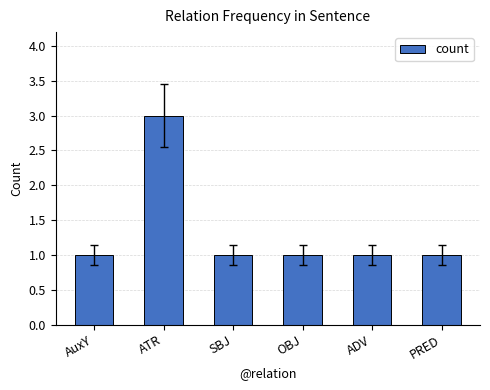

Are the bars grouped side by side (vs. stacked)?

No